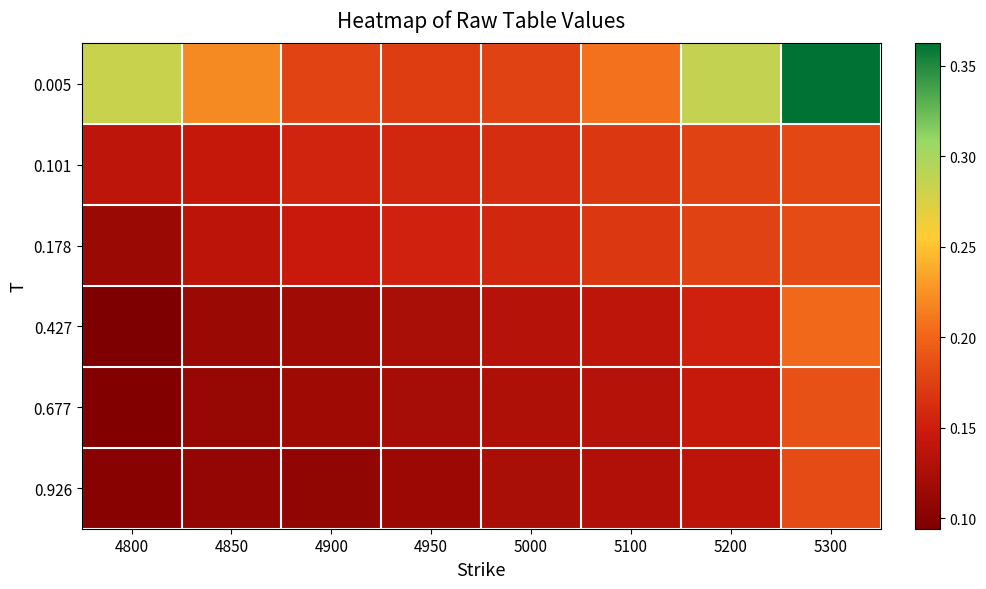

What is the difference between the highest and lowest values at 4850?

0.1